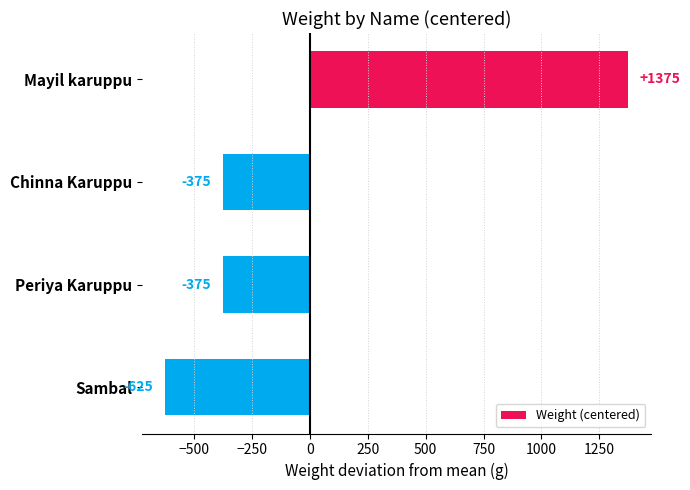

What is the difference between the maximum and second lowest values?

1750